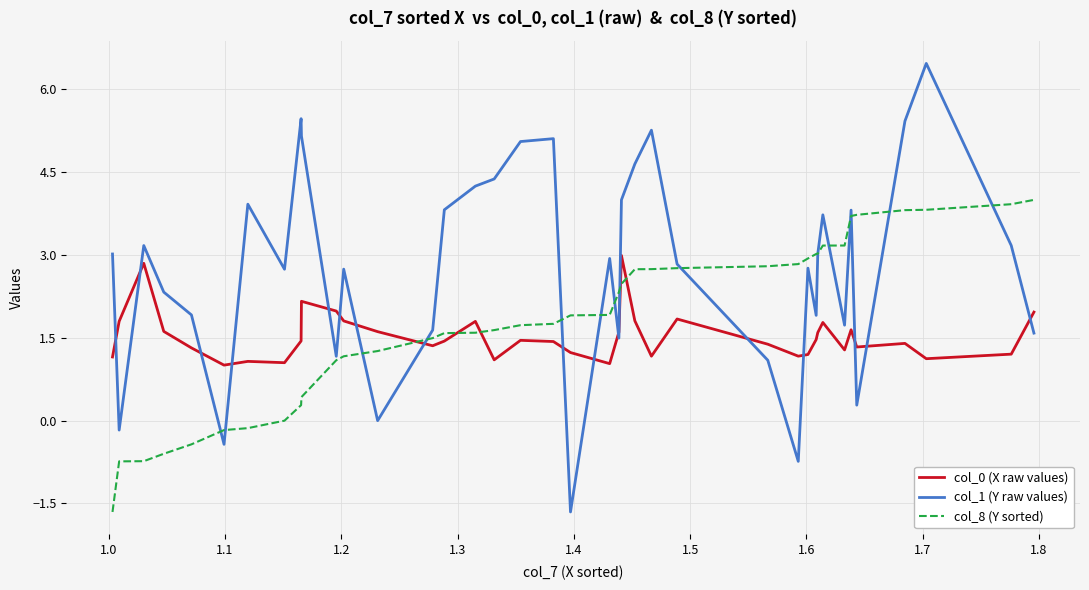

Which series has the largest total across all categories?

col_1 (Y raw values)